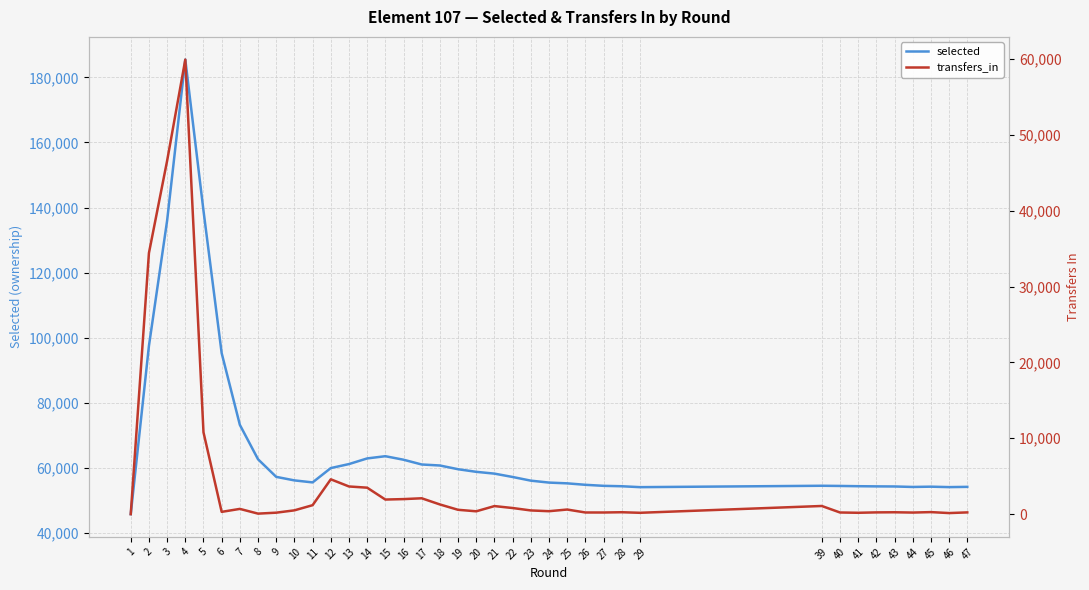

At which category does the chart reach its minimum across all series?

1